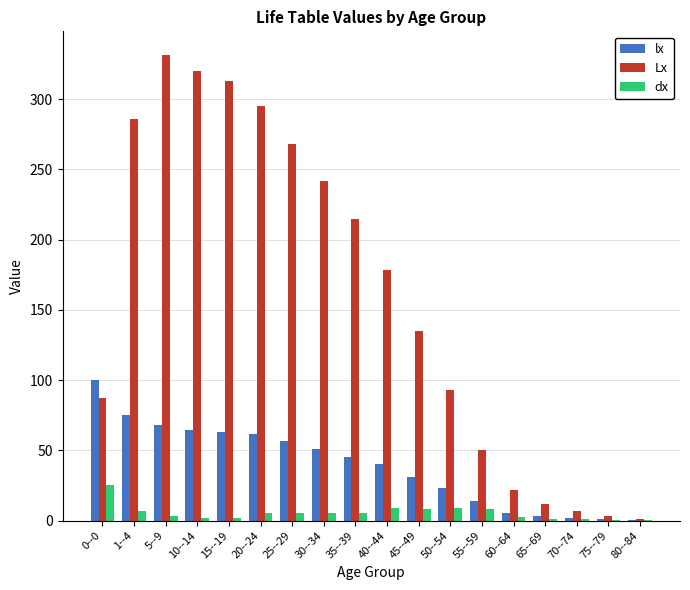

How many data points in Lx are above 177?

9